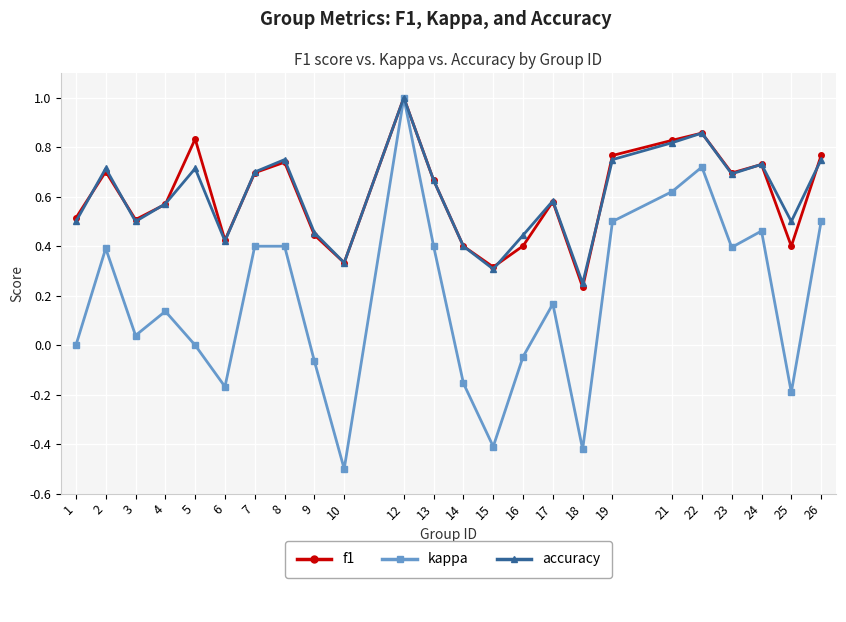

What is the total value across all series at 3?

1.0